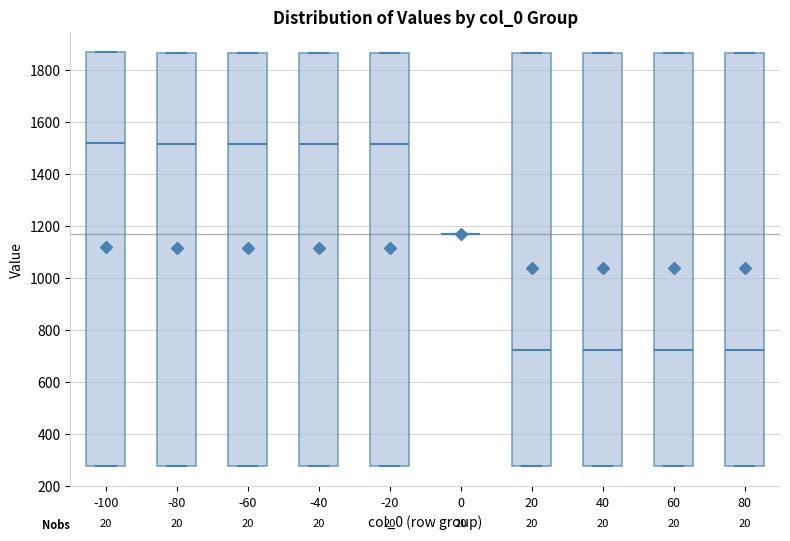

Reading left to right, transcribe this box plot: for each box, give where its median line is, the range the box spans, and where its two whiskers end, as read against the y-axis. The values are not printed on the chart, so give them approximately, as read against the axis.

-100: median 1520, box 280 to 1860, whiskers 280 to 1860
-80: median 1520, box 280 to 1860, whiskers 280 to 1860
-60: median 1520, box 280 to 1860, whiskers 280 to 1860
-40: median 1520, box 280 to 1860, whiskers 280 to 1860
-20: median 1520, box 280 to 1860, whiskers 280 to 1860
0: box collapsed to a line at 1180, whiskers 1180 to 1180
20: median 720, box 280 to 1860, whiskers 280 to 1860
40: median 720, box 280 to 1860, whiskers 280 to 1860
60: median 720, box 280 to 1860, whiskers 280 to 1860
80: median 720, box 280 to 1860, whiskers 280 to 1860